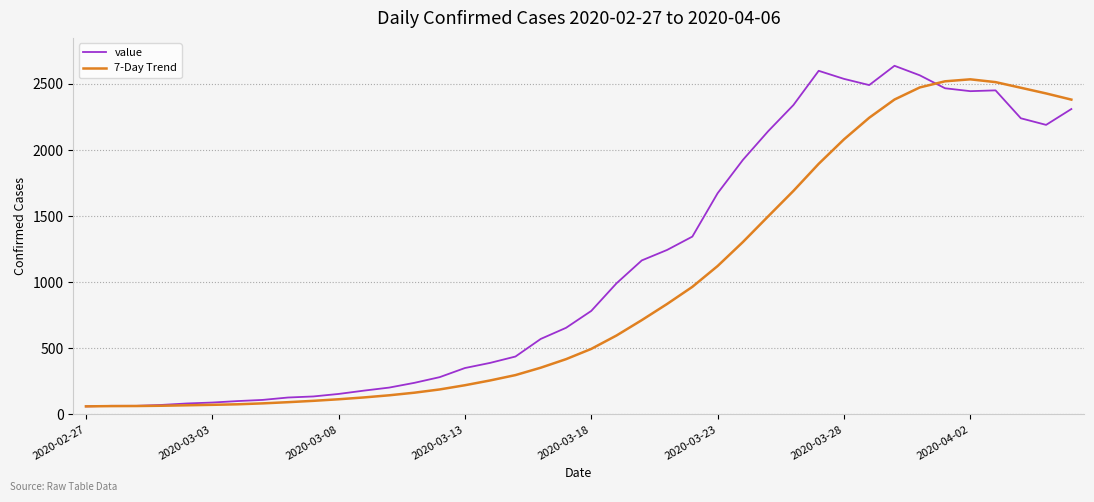

Which series has the widest spread of values?

value